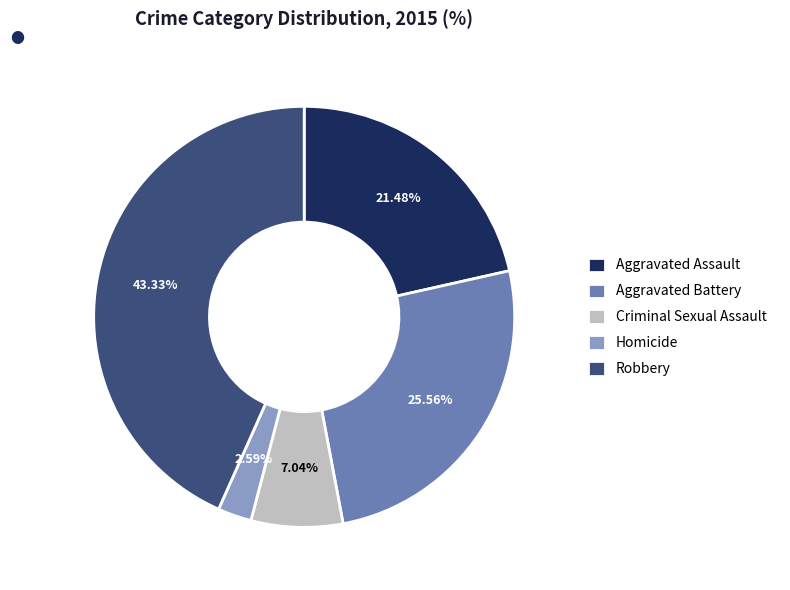

Do Homicide and Criminal Sexual Assault together represent more than half of the pie?

No